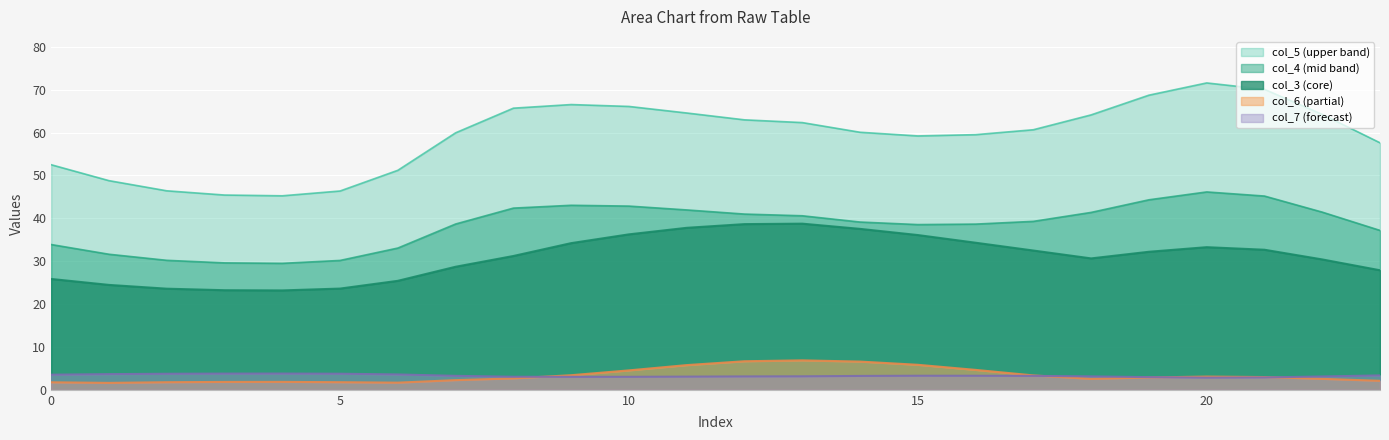

Which series has the widest spread of values?

col_5 (upper band)